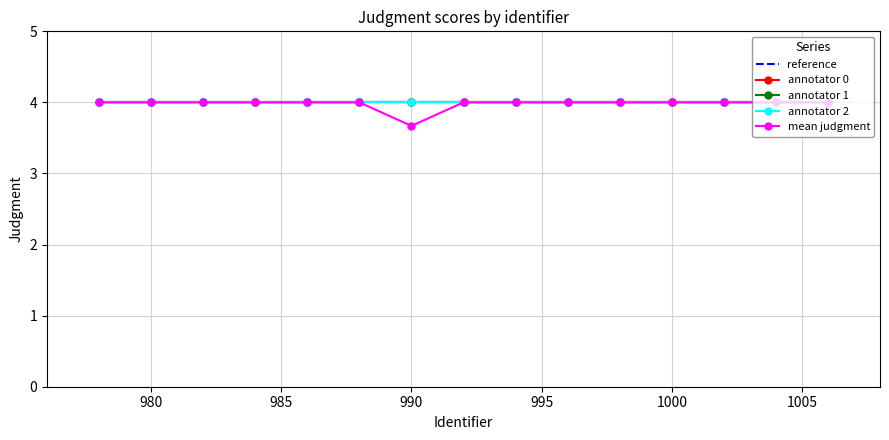

Reading left to right, what are all the values shown in this chart?

reference: 4.0	4.0	4.0	4.0	4.0	4.0	4.0	4.0	4.0	4.0	4.0	4.0	4.0	4.0	4.0
annotator 0: 4.0	4.0	4.0	4.0	4.0	4.0	4.0	4.0	4.0	4.0	4.0	4.0	4.0	4.0	4.0
annotator 1: 4.0	4.0	4.0	4.0	4.0	4.0	4.0	4.0	4.0	4.0	4.0	4.0	4.0	4.0	4.0
annotator 2: 4.0	4.0	4.0	4.0	4.0	4.0	4.0	4.0	4.0	4.0	4.0	4.0	4.0	4.0	4.0
mean judgment: 4.0	4.0	4.0	4.0	4.0	4.0	3.7	4.0	4.0	4.0	4.0	4.0	4.0	4.0	4.0